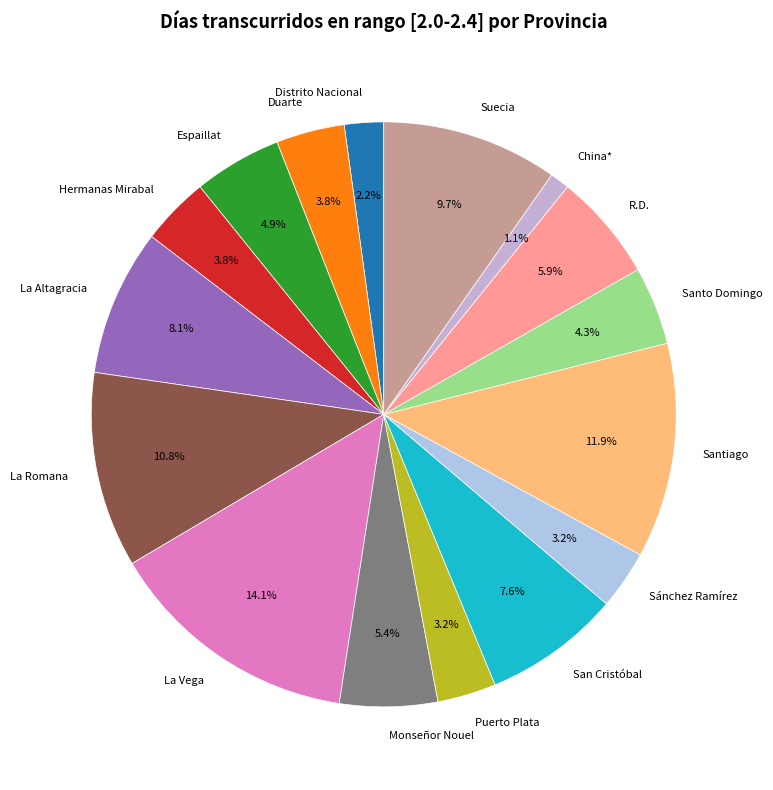

What percentage is NOT represented by San Cristóbal?

92.4%